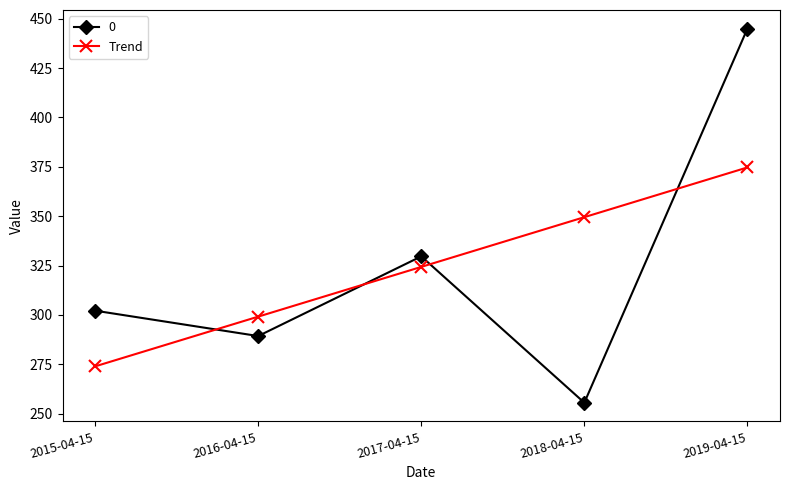

True or false: 0 has a value of 151.4 at 2015-04-15.

False